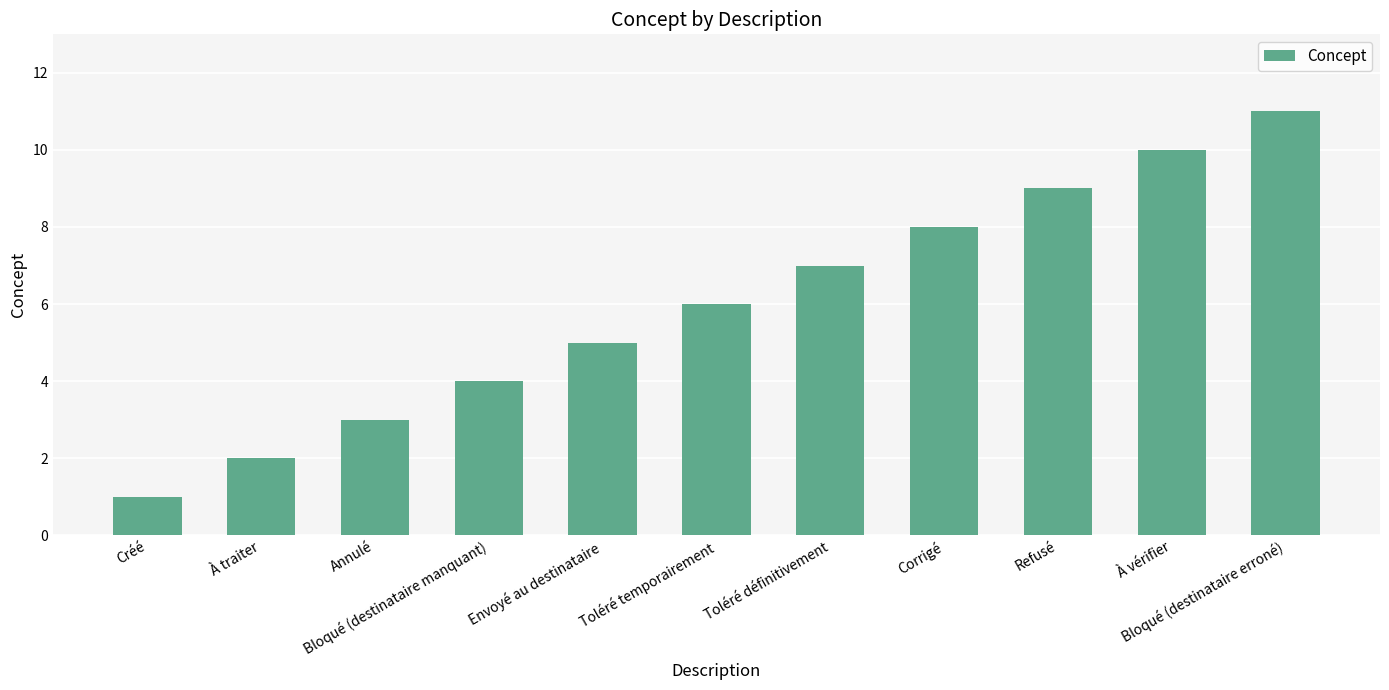

Reading left to right, transcribe all the data shown in this chart.

1	2	3	4	5	6	7	8	9	10	11